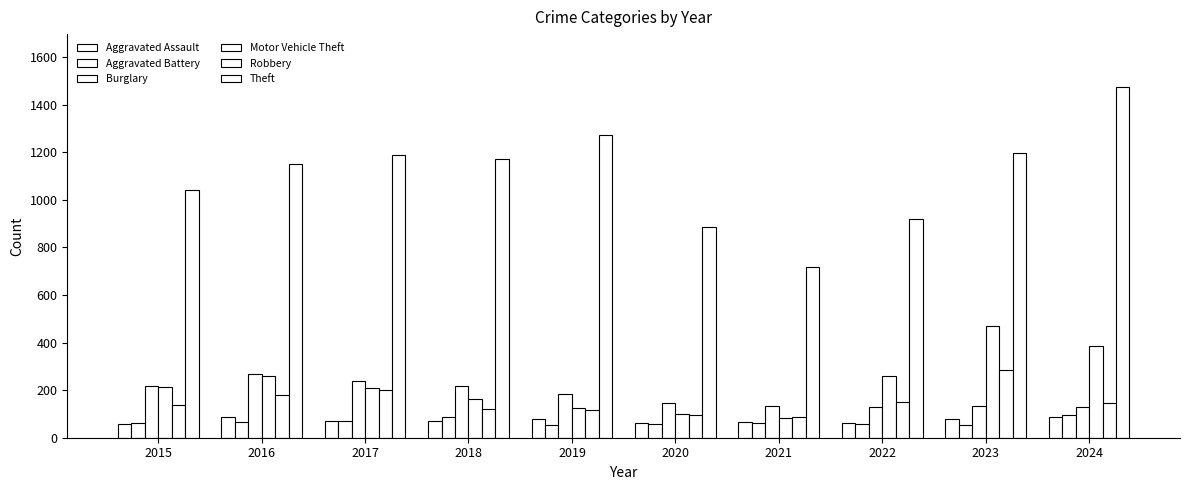

The Robbery series shows 102 at 2022. True or false?

False